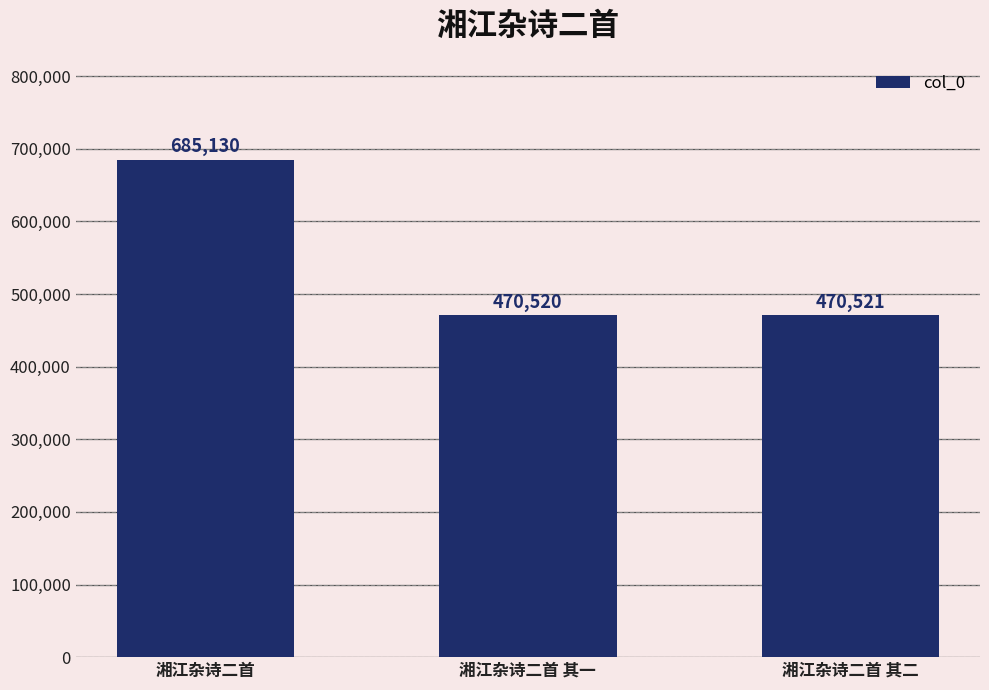

Reading right to left, list all the values displayed in this chart.

湘江杂诗二首 其二=470521	湘江杂诗二首 其一=470520	湘江杂诗二首=685130